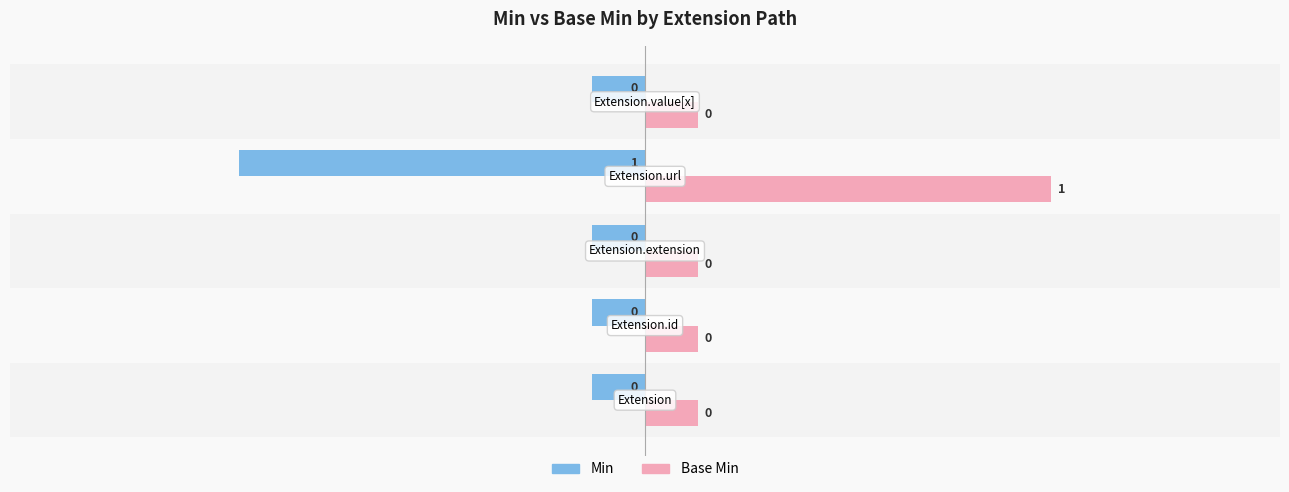

What are all the series names shown in the legend?

Min, Base Min